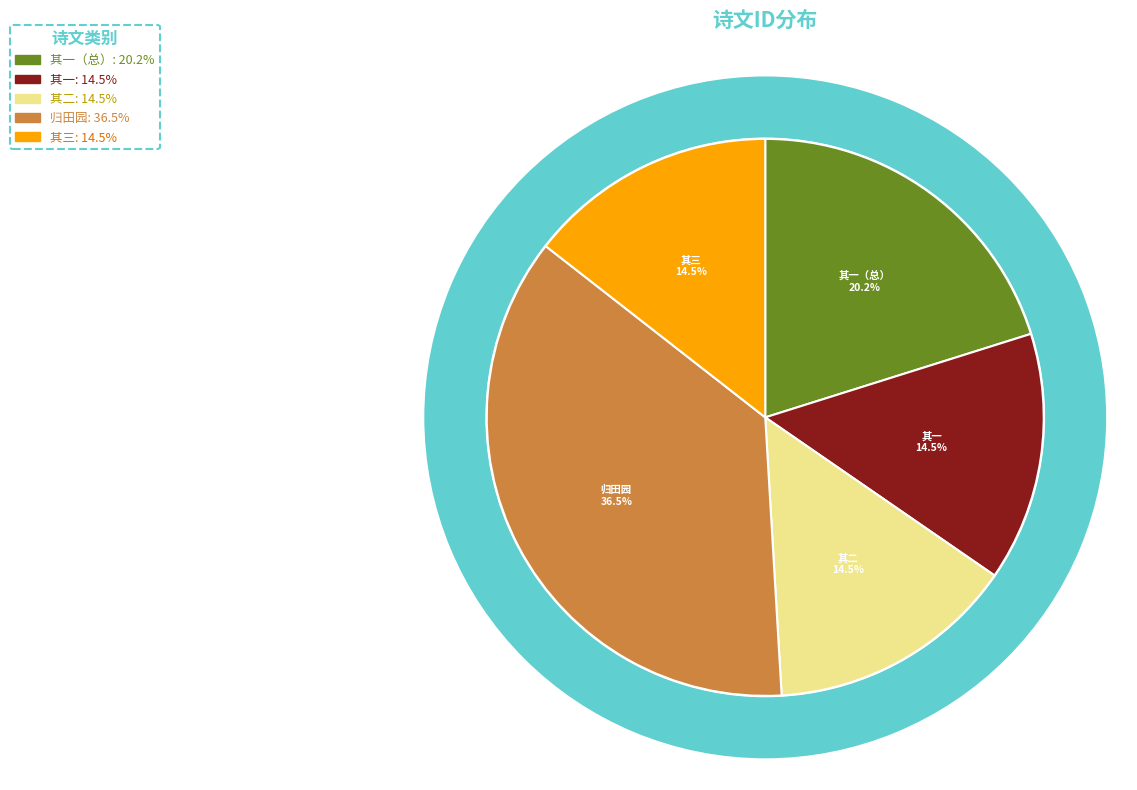

Does 乙未岁家居不出偶读渊明诗因集其句为一首曰归田园 account for over 50% of the chart?

No